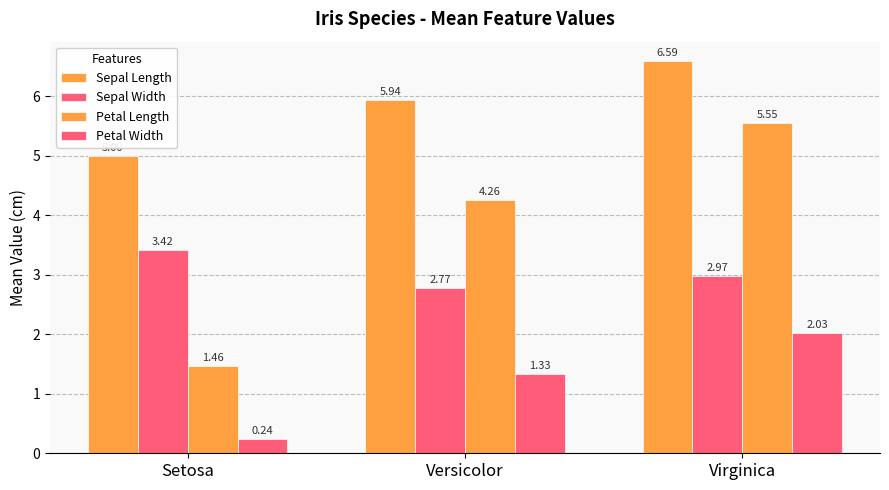

The Sepal Length series shows 2.5 at Setosa. True or false?

False